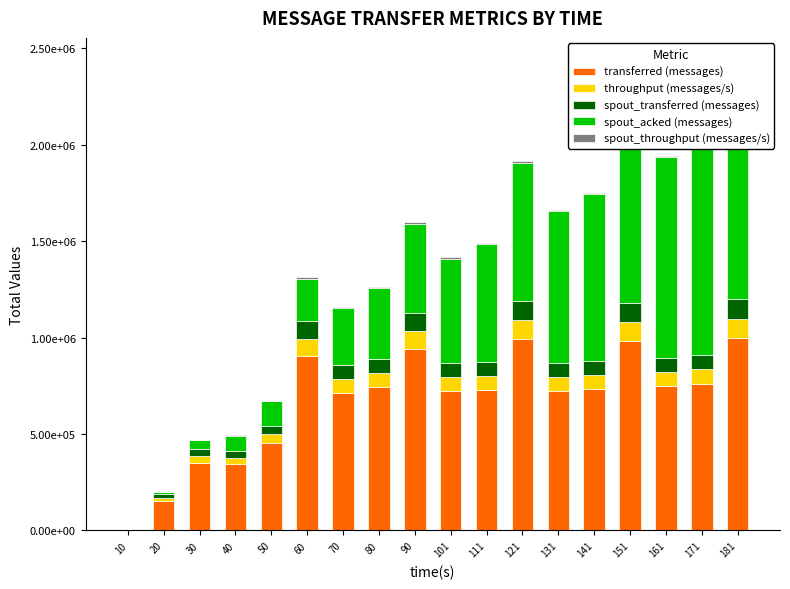

What is the difference between the maximum and minimum values in the spout_transferred (messages) series?

103700